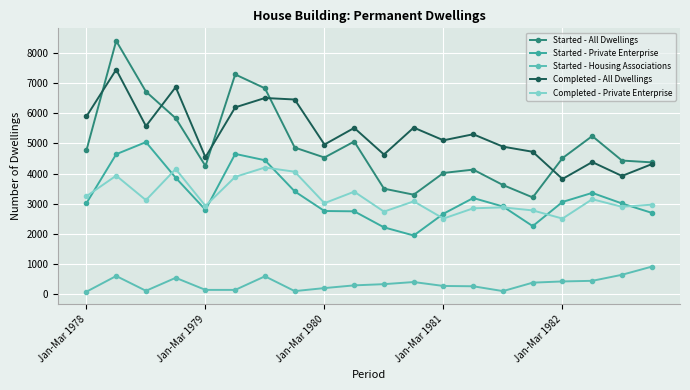

Which series has the largest range (max minus min)?

Started - All Dwellings